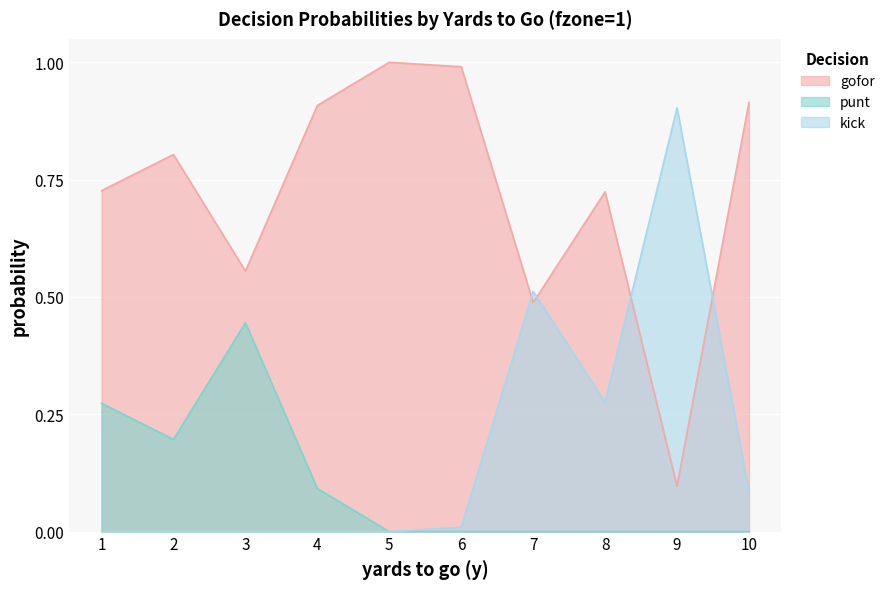

How many times do kick and gofor cross each other?

4